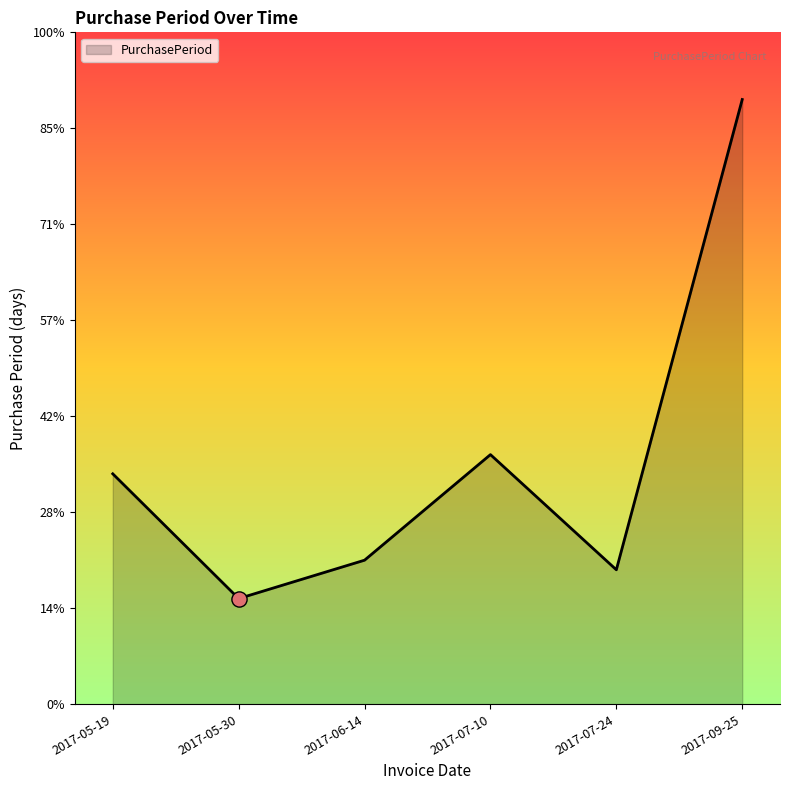

Between 2017-07-10 and 2017-06-14, which is larger?

2017-07-10